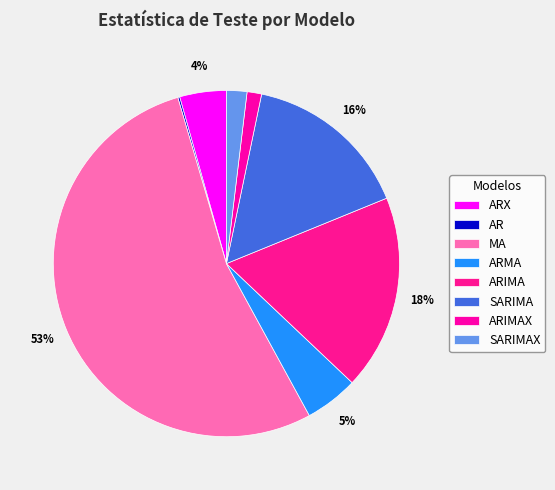

Which category has the smallest portion of the pie?

AR